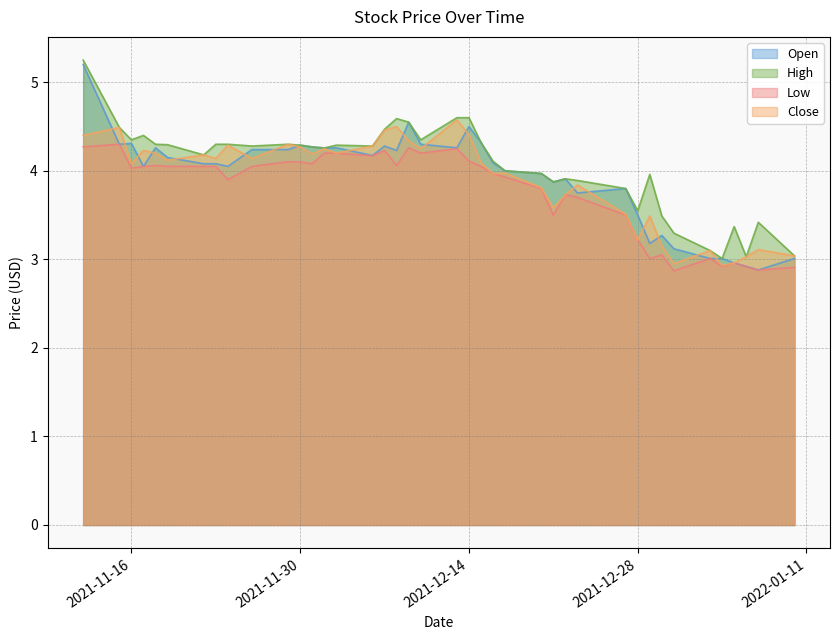

What is the approximate value of High at 2021-11-22?

4.2